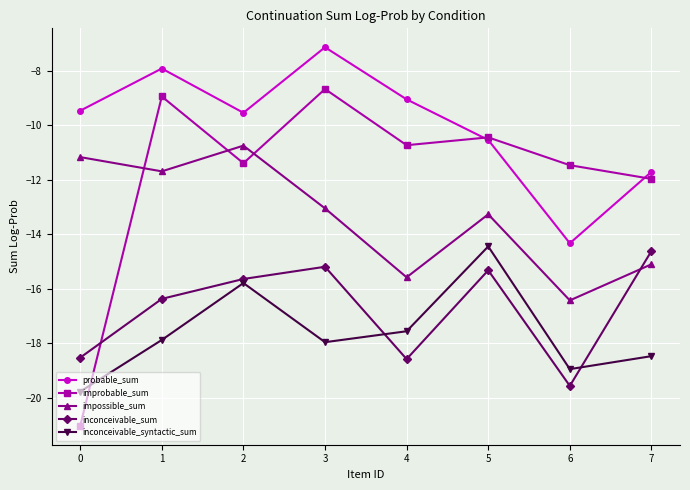

Where is the first local minimum for probable_sum?

2